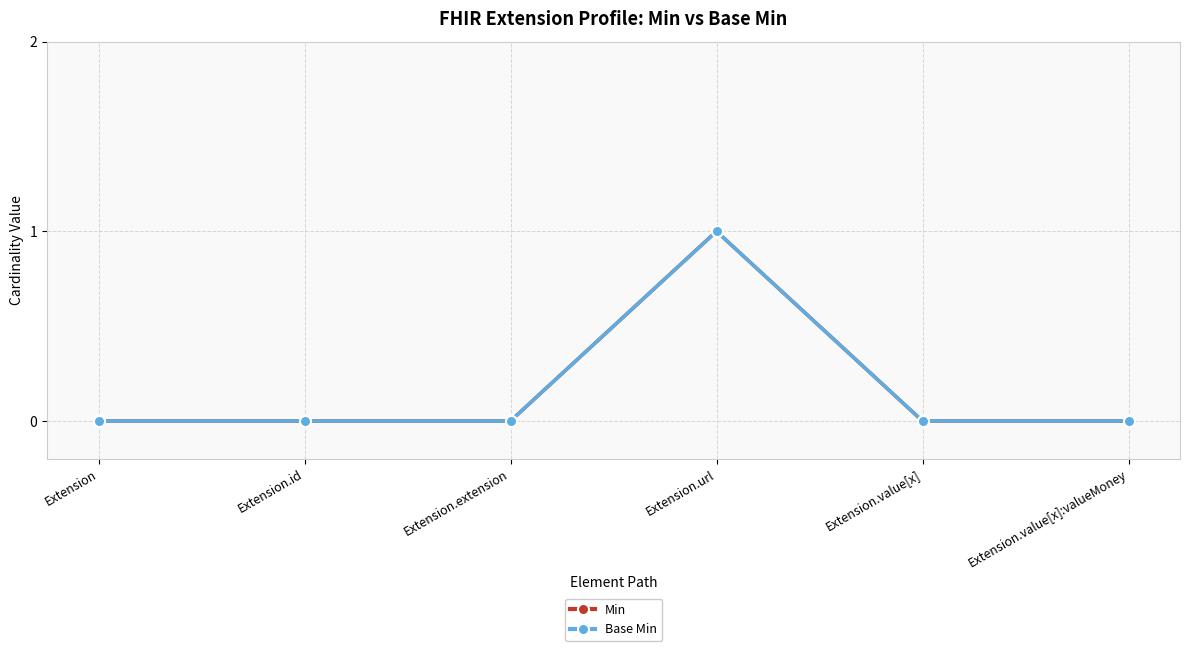

Is the value of Base Min at Extension.id greater than the value of Min at Extension?

No